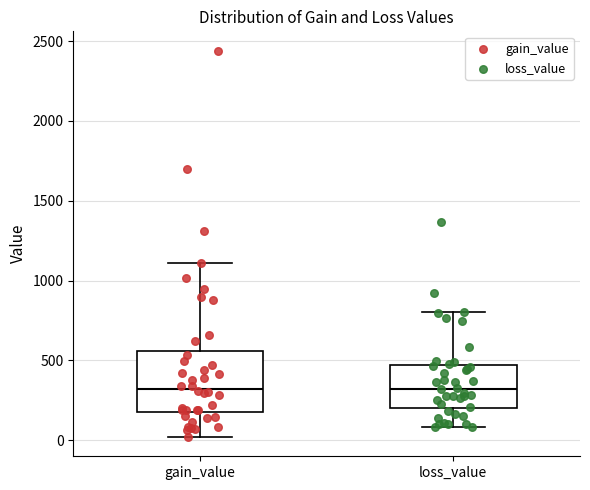

Reading left to right, transcribe this box plot: for each box, give where its median line is, the range the box spans, and where its two whiskers end, as read against the y-axis. The values are not printed on the chart, so give them approximately, as read against the axis.

gain_value: median 300, box 200 to 550, whiskers 0 to 1100
loss_value: median 300, box 200 to 450, whiskers 100 to 800